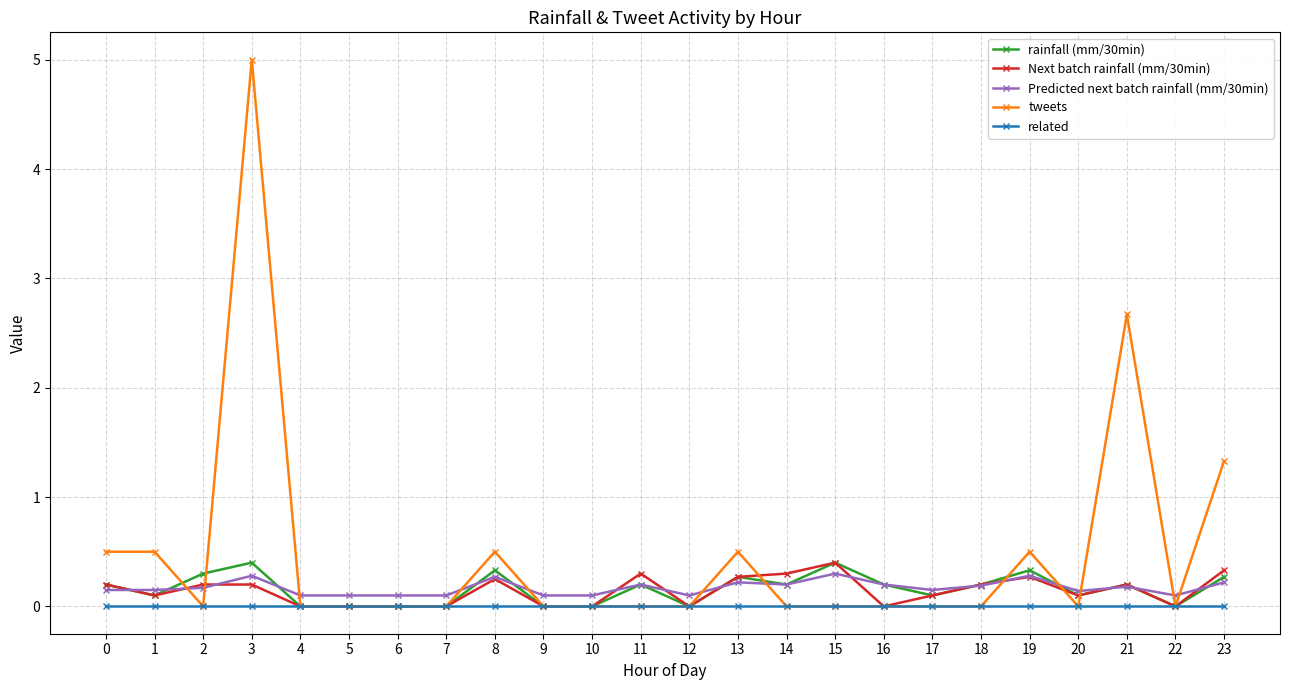

What is the difference between the highest and lowest values at 21?

2.7